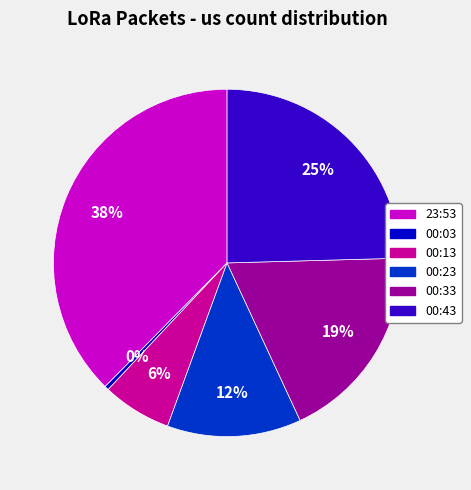

What is the ratio of the value at 00:43 to the value at 00:03?

63.0